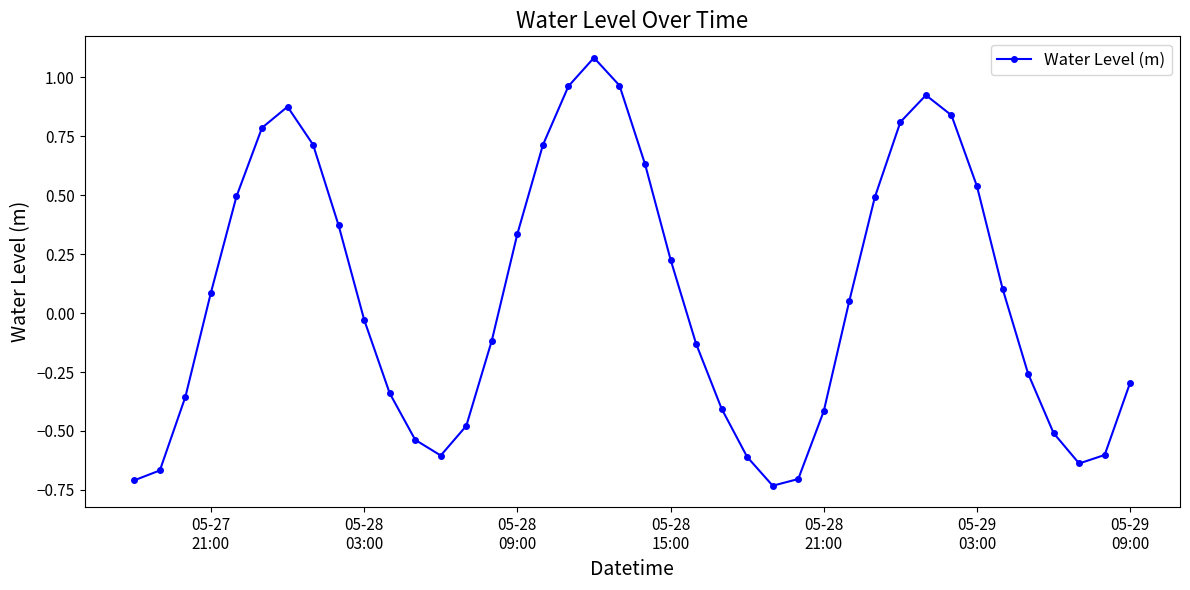

What is the sum of all values?

2.9